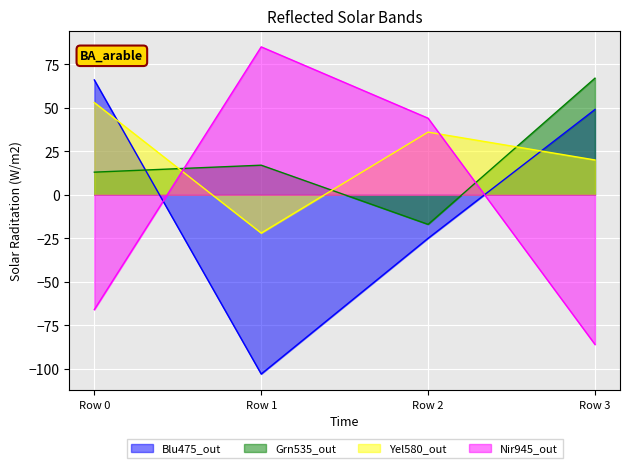

Which category has the lowest value in the col_0 series?

Row 1